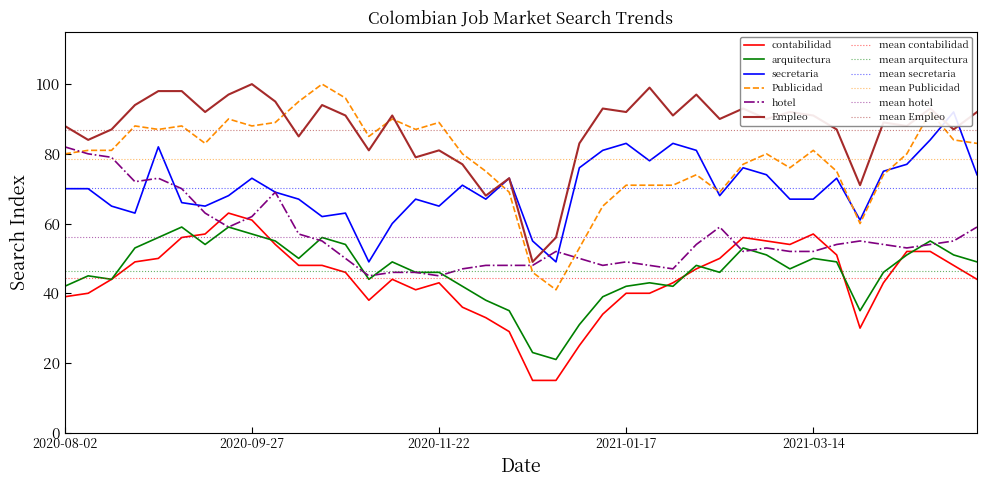

What is the average value of the Publicidad series?

79